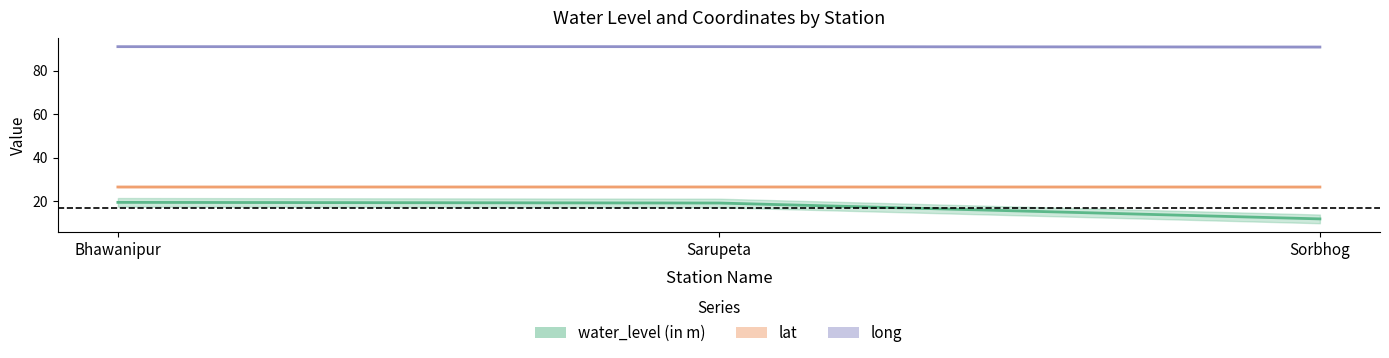

What is the smallest value displayed?

11.8